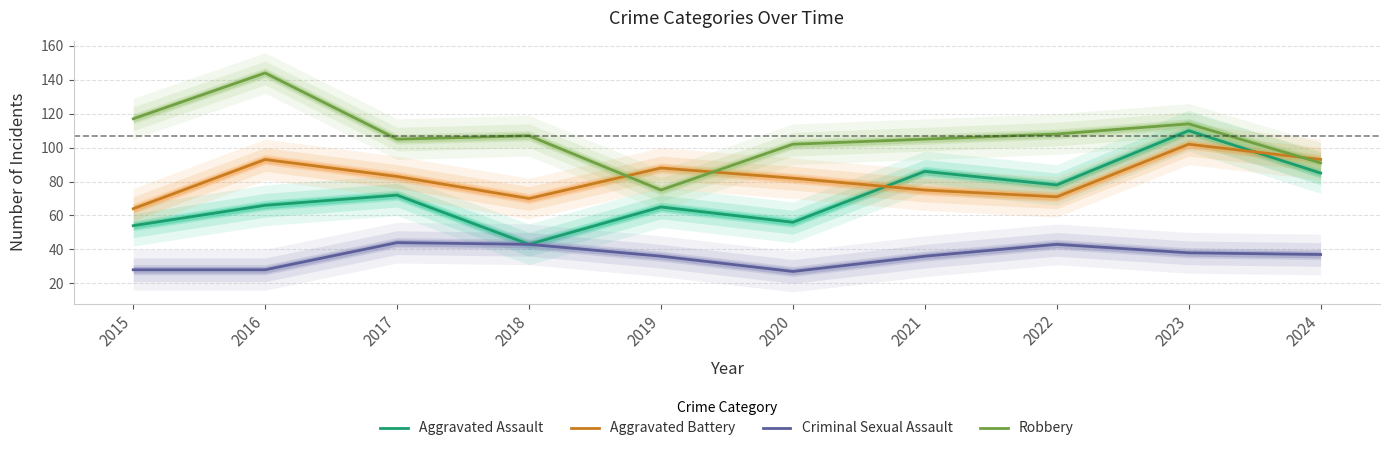

What is the difference between the Aggravated Assault values at 2018 and 2016?

23